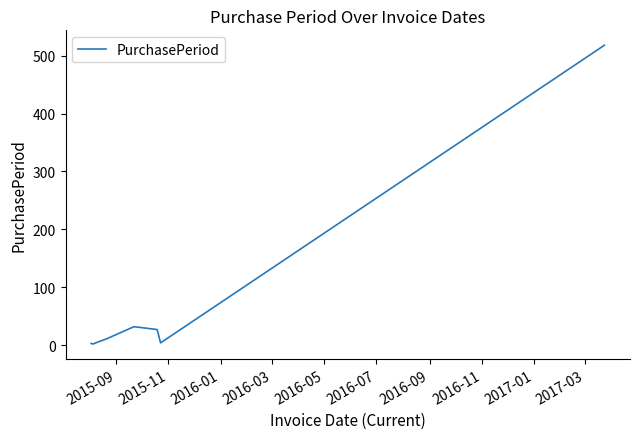

What is the maximum value shown in the chart?

518